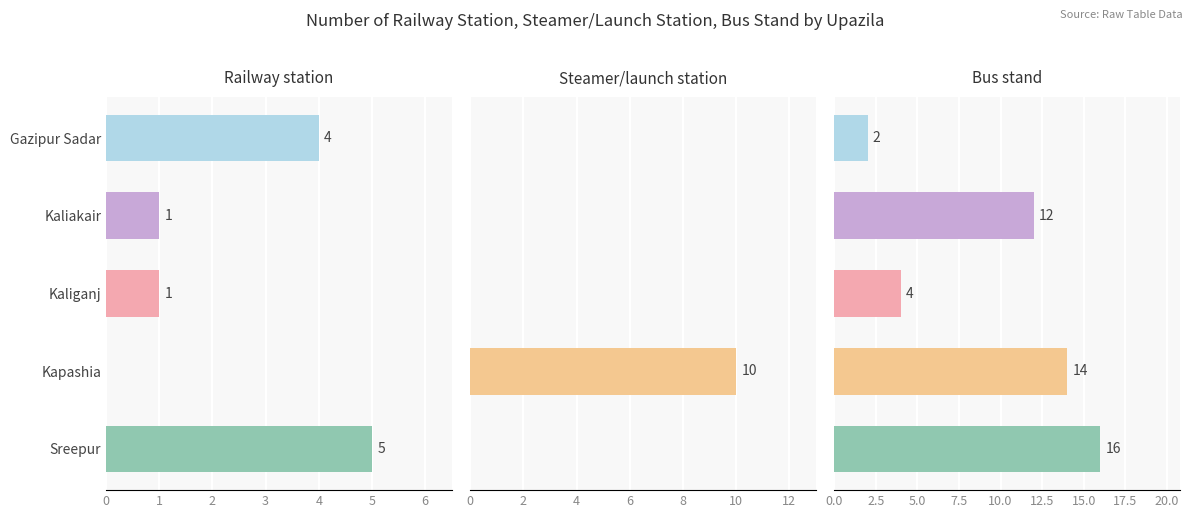

What is the spread (max minus min) of values at Gazipur Sadar?

4